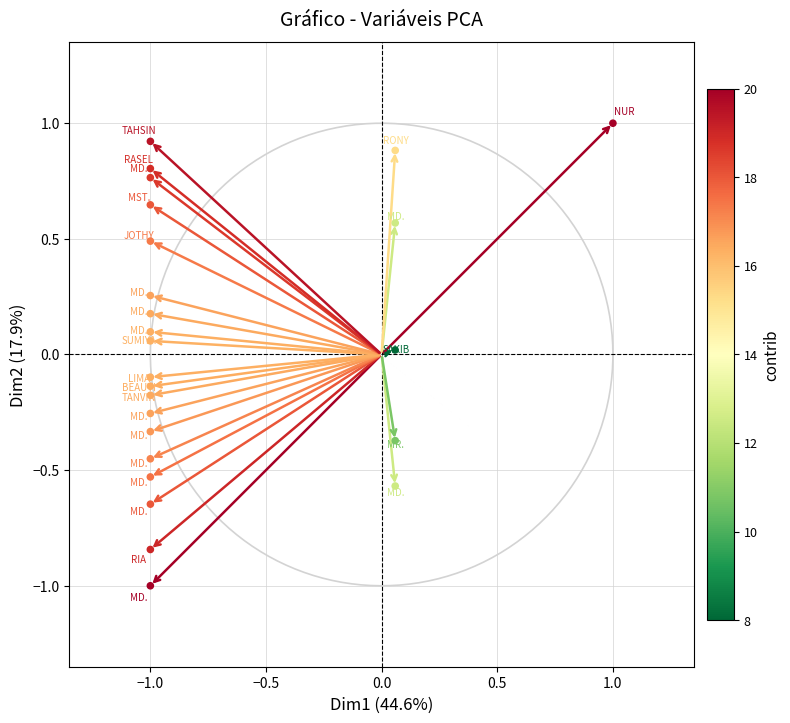

What is the range of Y values (max minus min)?

2.0